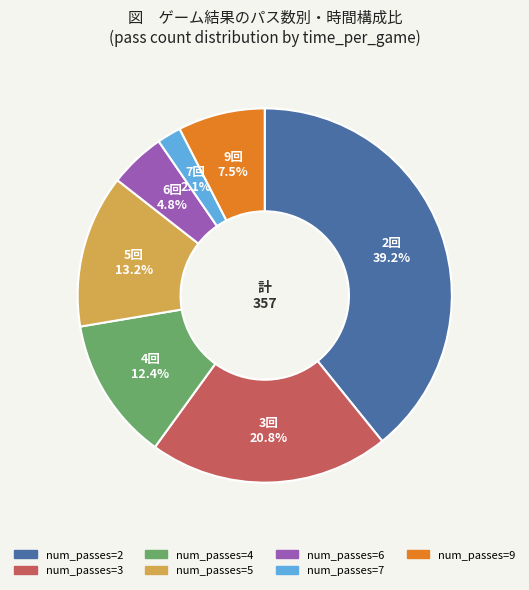

How many slices are in this pie chart?

7